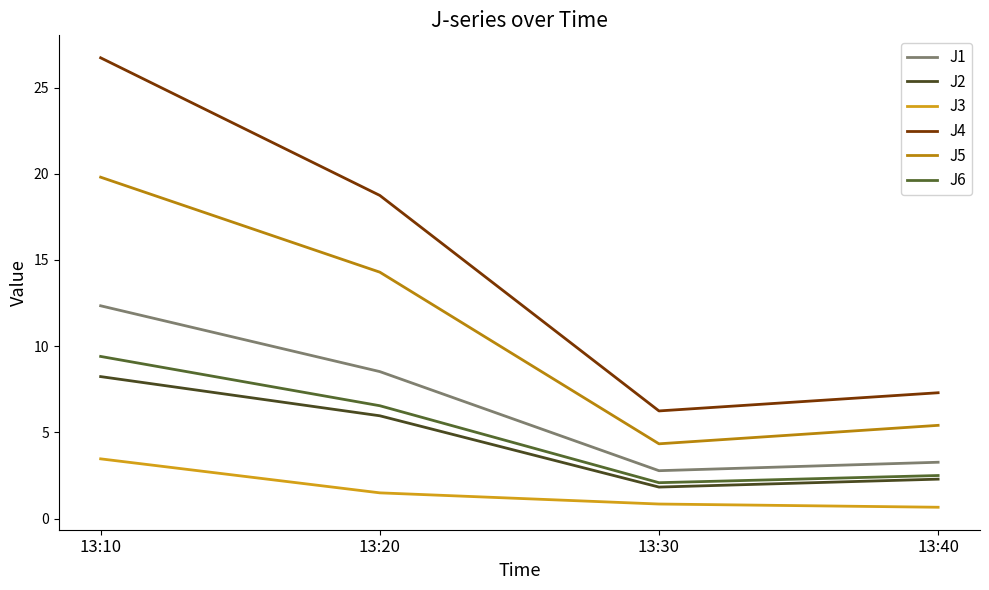

Where is the first local minimum for J5?

13:30